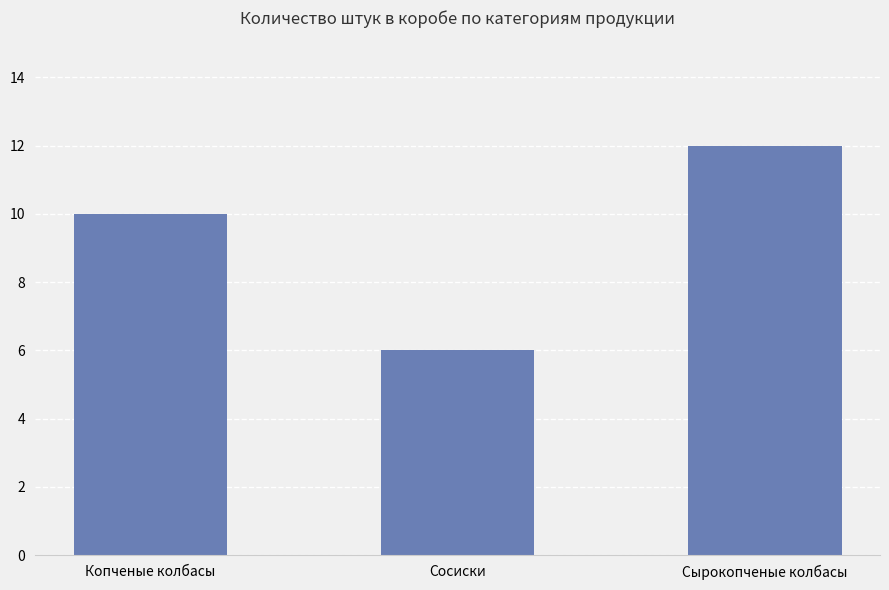

Count the number of data series in this chart.

1